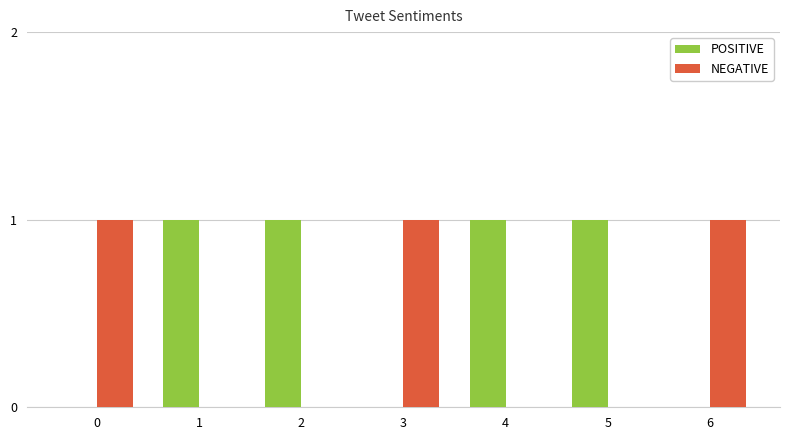

True or false: POSITIVE has a value of -1 at 0.

False